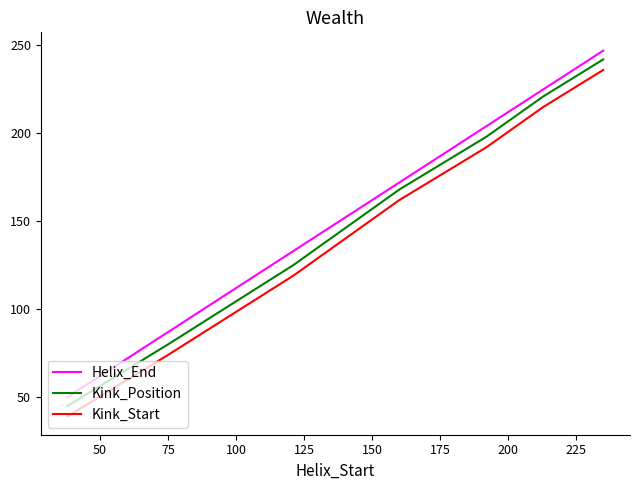

What is the minimum value for Kink_Position?

45